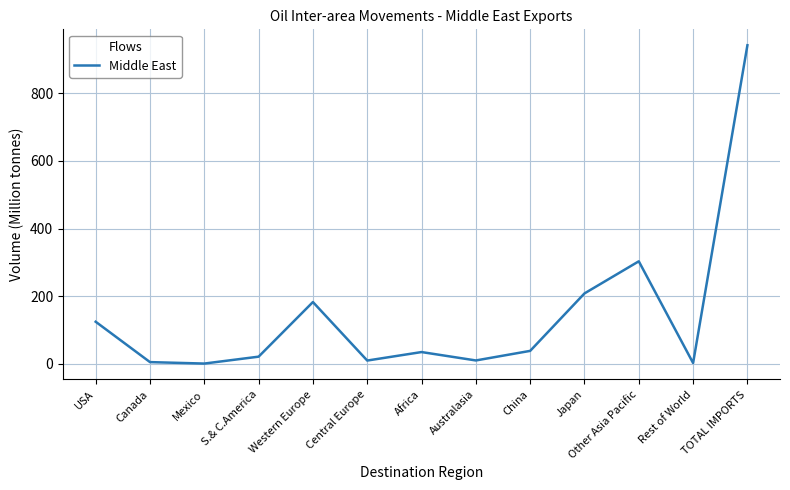

The value at Canada is 5.2. True or false?

True